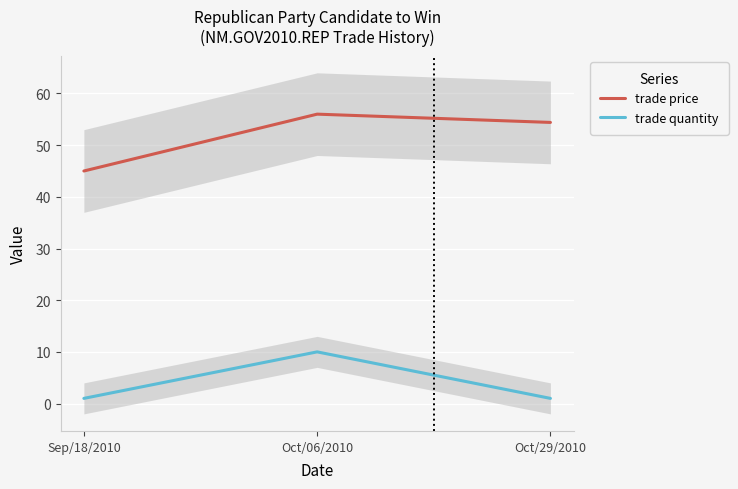

Which has a higher value, Oct/29/2010 or Oct/06/2010?

Oct/06/2010